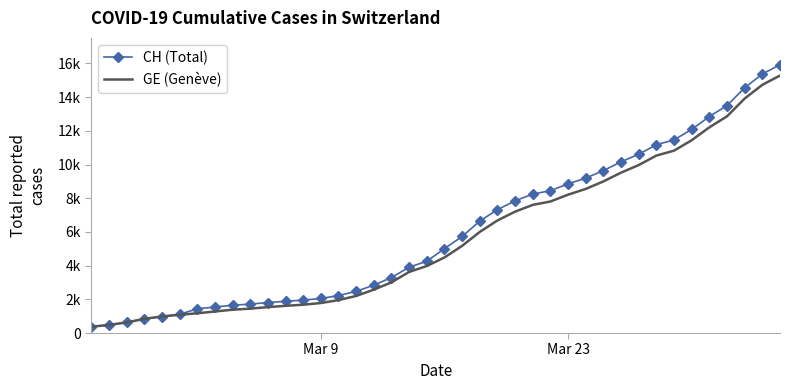

What are all the series names shown in the legend?

CH (Total), GE (Genève)